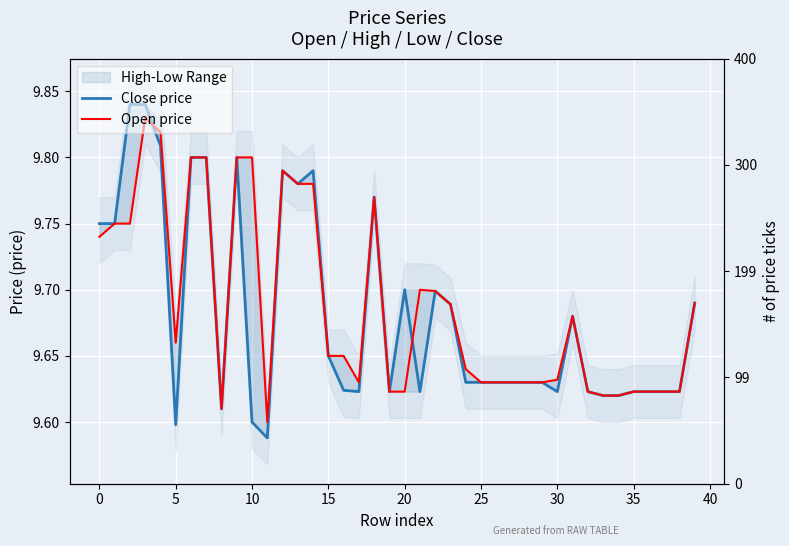

What is the value of the Open price point at the 38th from the left?

9.6